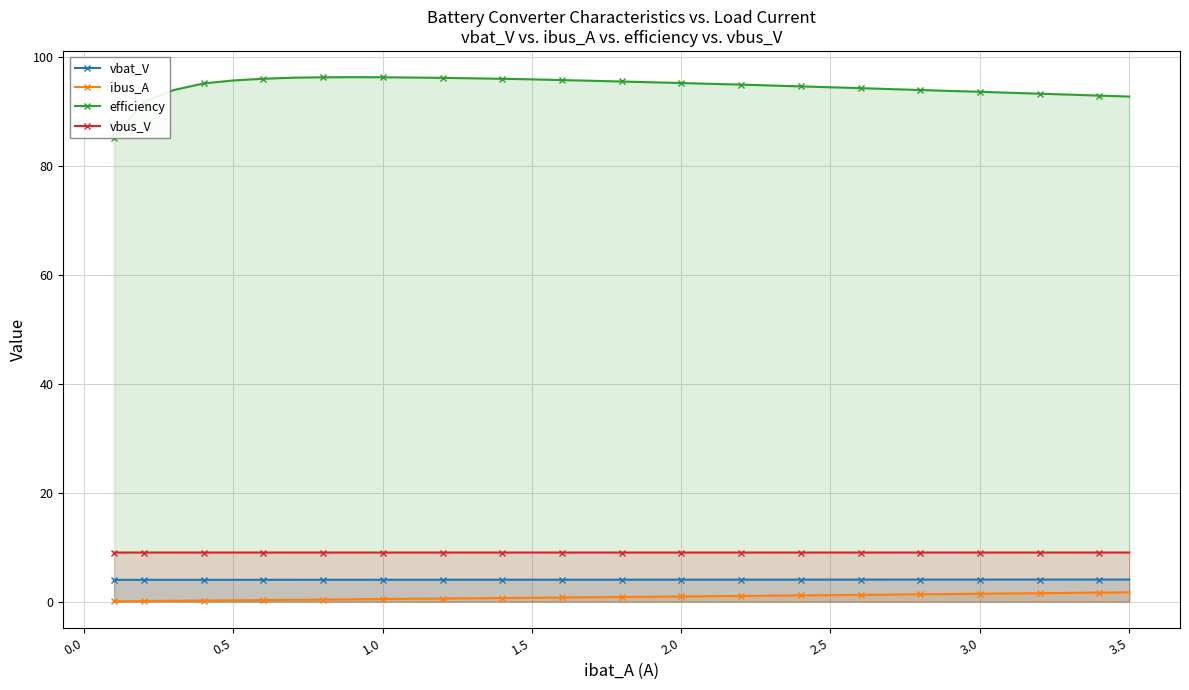

What is the value of the vbus_V point at the 12th from the left?

9.0